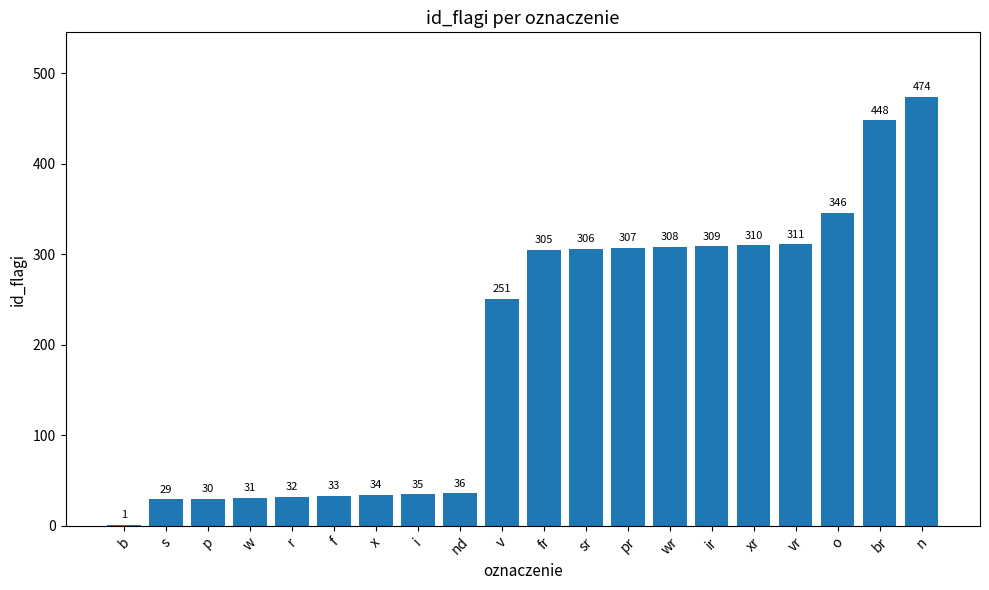

Reading left to right, list all the values displayed in this chart.

b=1	s=29	p=30	w=31	r=32	f=33	x=34	i=35	nd=36	v=251	fr=305	sr=306	pr=307	wr=308	ir=309	xr=310	vr=311	o=346	br=448	n=474